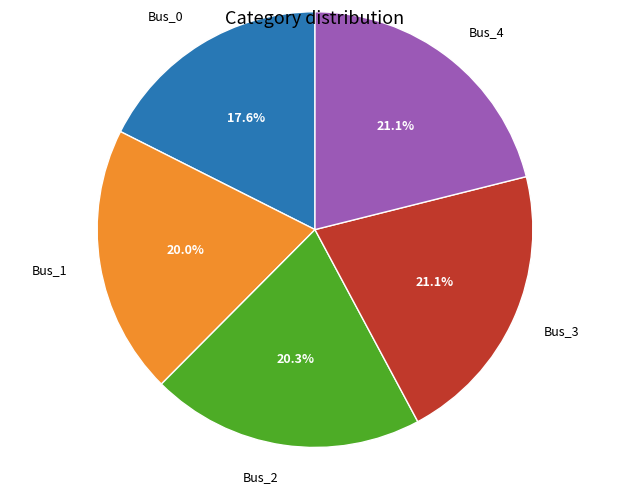

To the nearest percent, what is the combined percentage of Bus_2 and Bus_1?

40%